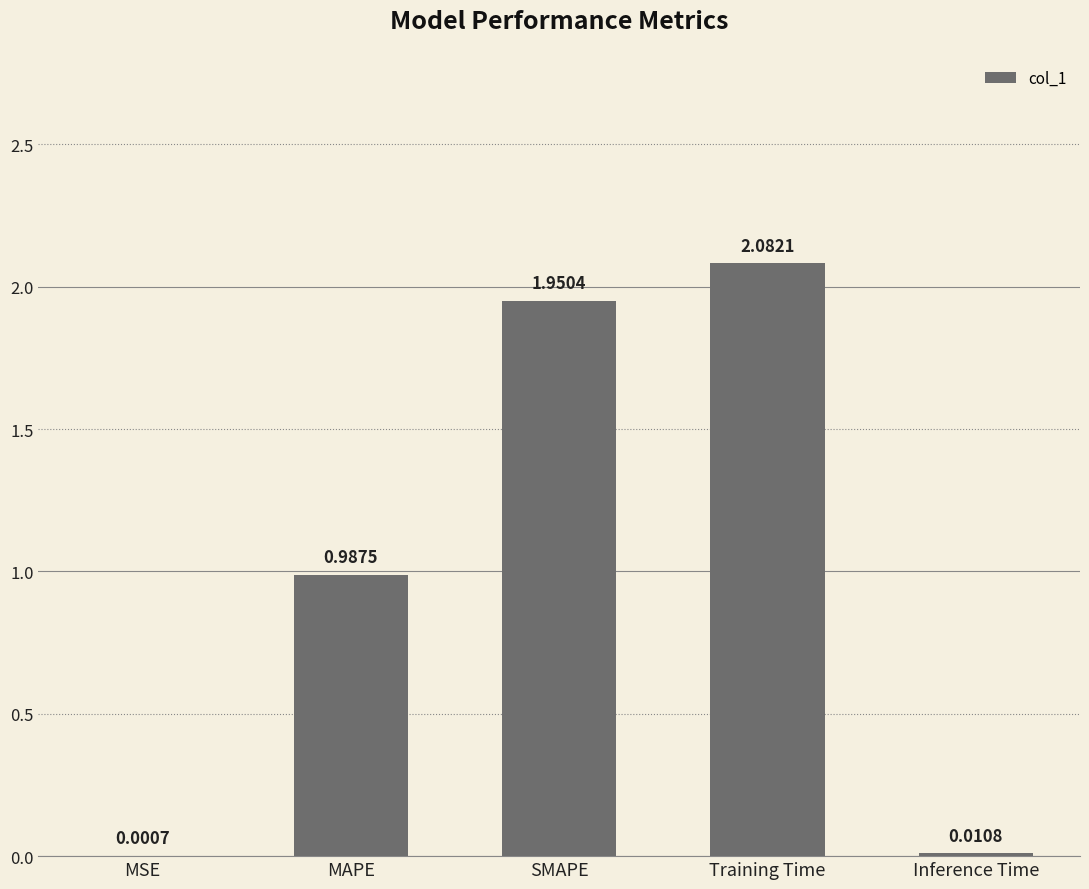

Which category has the highest value across all series?

Training Time